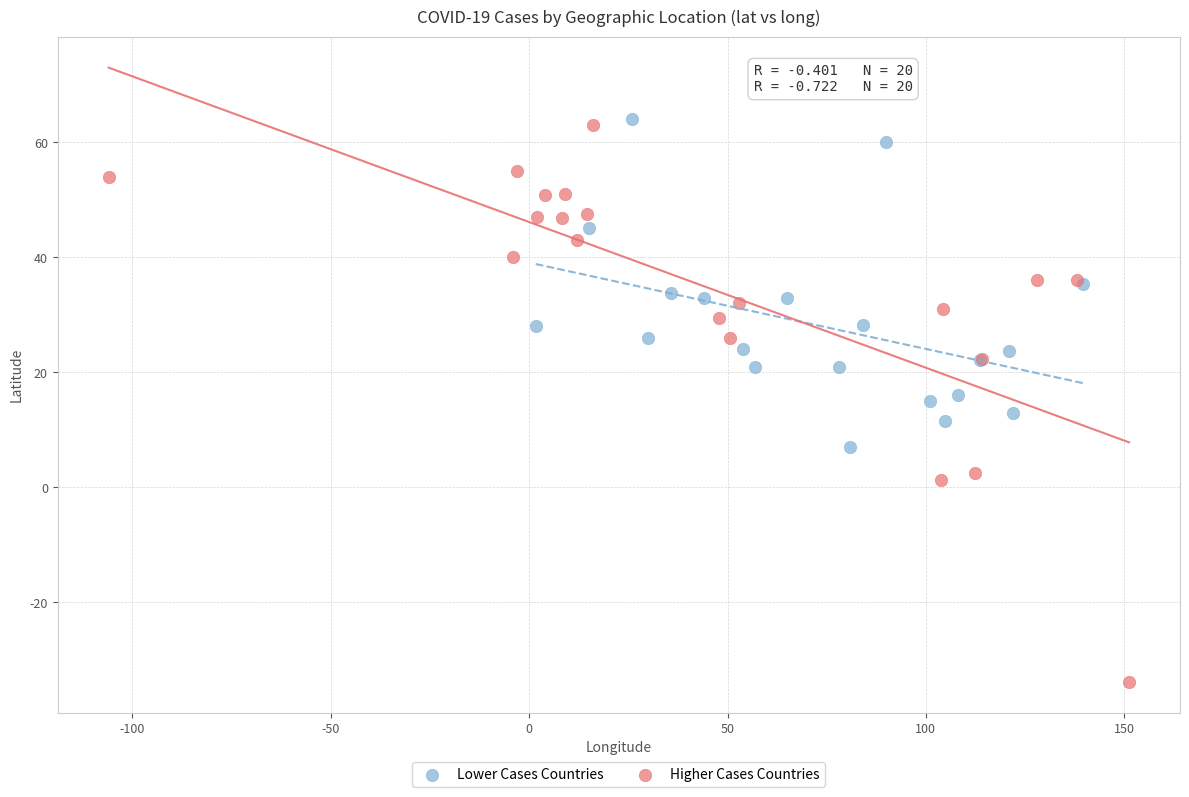

Which series contains the lowest Y value?

Higher Cases Countries